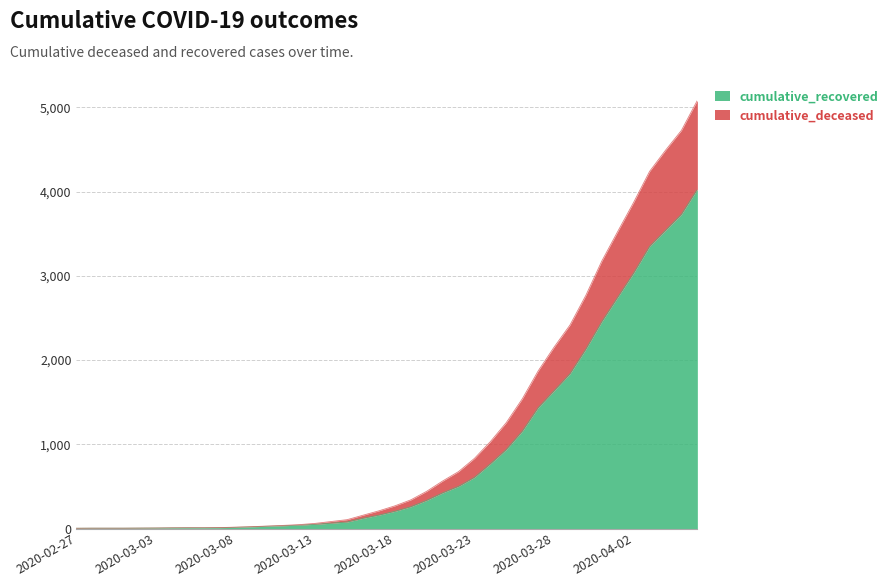

What are all the series names shown in the legend?

cumulative_recovered, cumulative_deceased